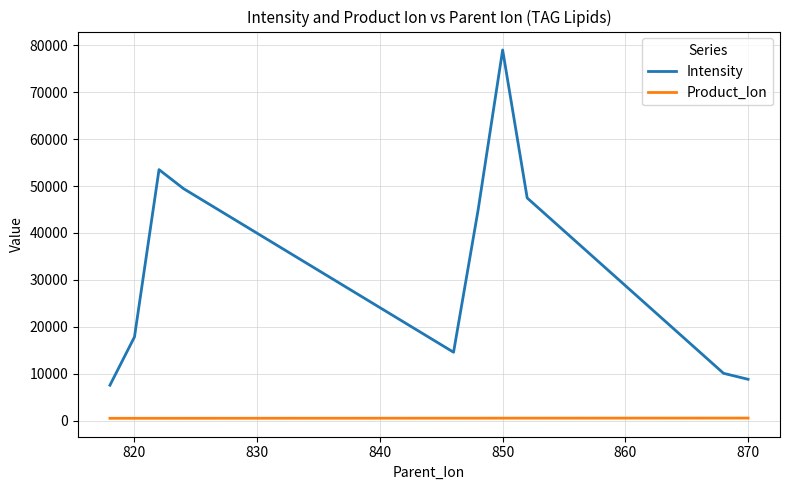

What are all the series names shown in the legend?

Intensity, Product_Ion